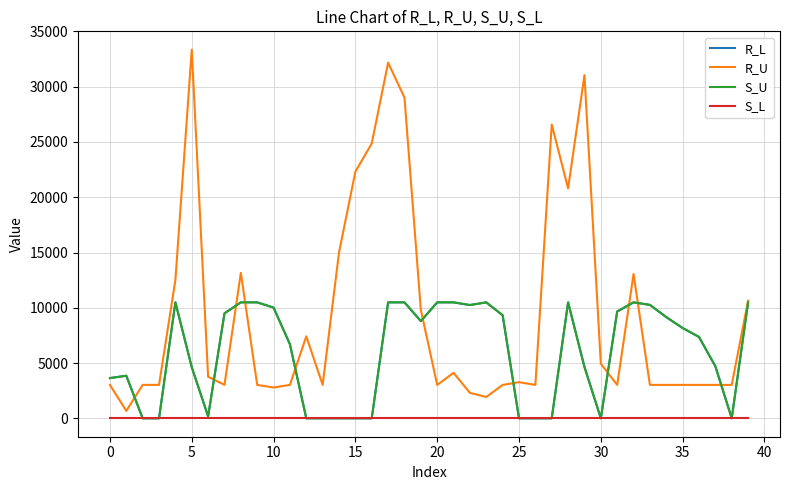

Is this an area chart (filled region under the line)?

No